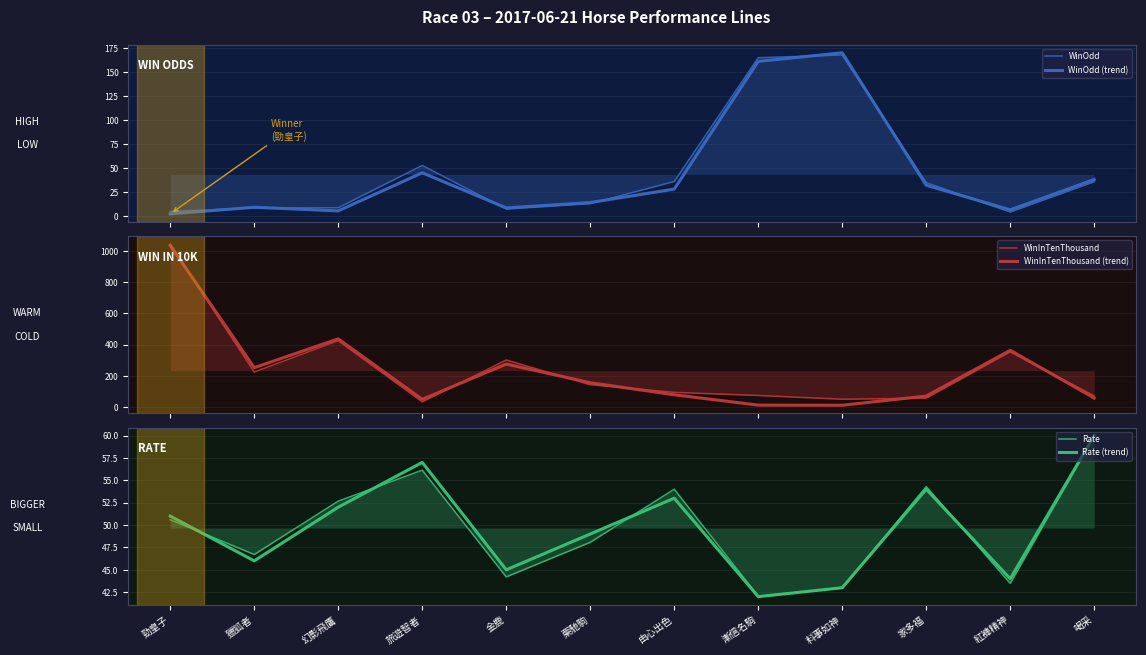

How many intersections are there between WinInTenThousand (trend) and Rate?

5